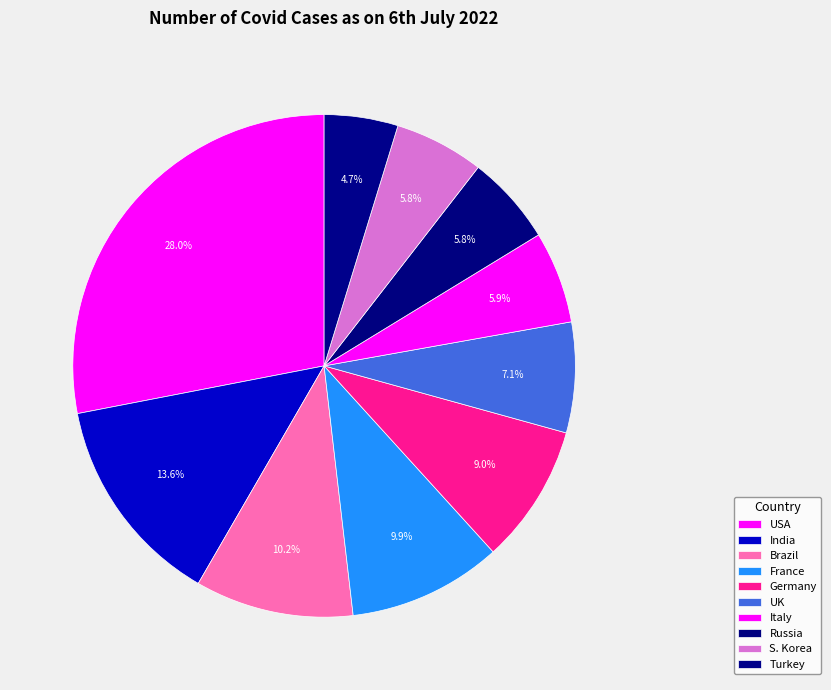

Rank the categories by value from lowest to highest.

Turkey, S. Korea, Russia, Italy, UK, Germany, France, Brazil, India, USA